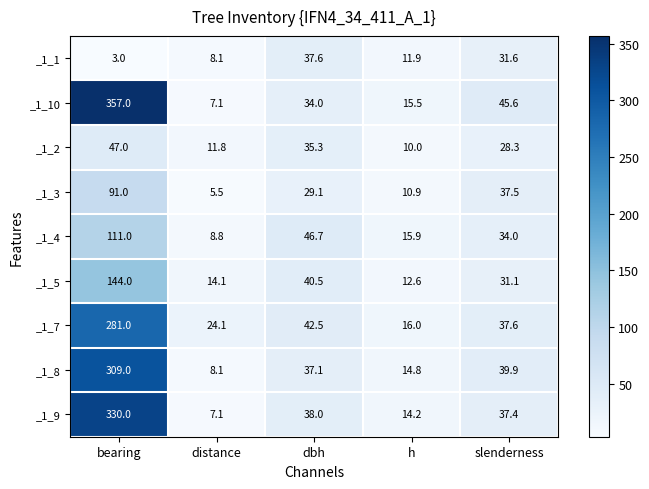

Rank the series by their maximum value, from highest to lowest.

_1_10, _1_9, _1_8, _1_7, _1_5, _1_4, _1_3, _1_2, _1_1